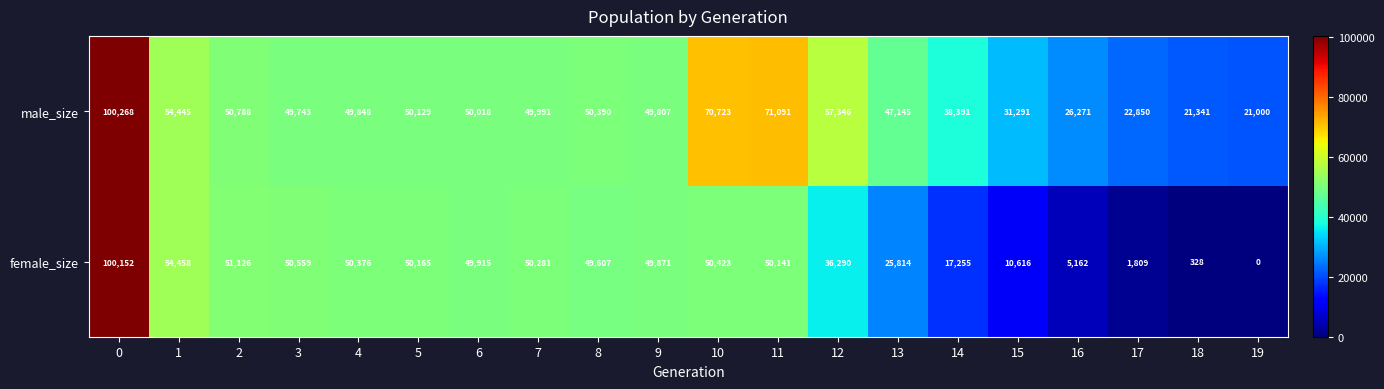

Which series changed the most between 5 and 9?

male_size